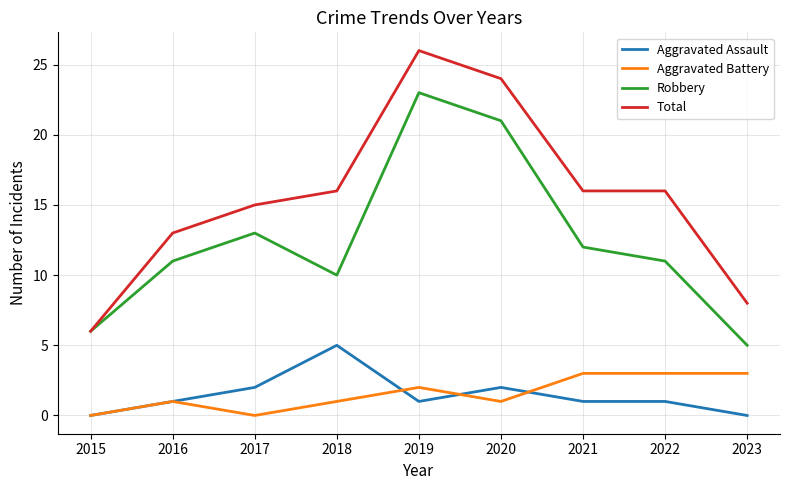

Reading right to left, transcribe all the data shown in this chart.

Aggravated Assault: 0	1	1	2	1	5	2	1	0
Aggravated Battery: 3	3	3	1	2	1	0	1	0
Robbery: 5	11	12	21	23	10	13	11	6
Total: 8	16	16	24	26	16	15	13	6